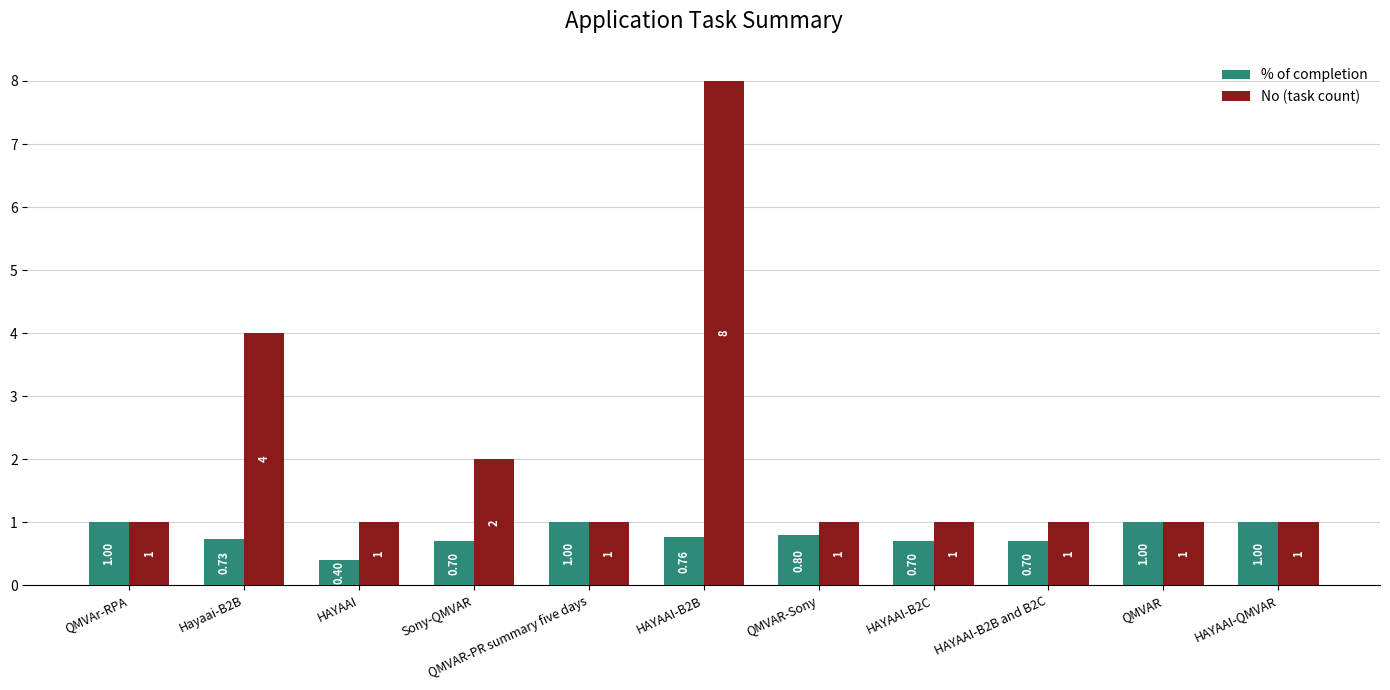

Which series has the largest total across all categories?

No (task count)